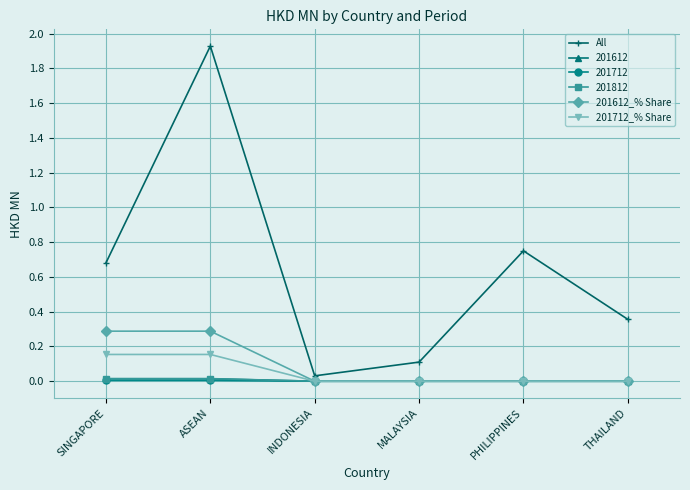

True or false: All and 201712_% Share intersect in this chart.

False